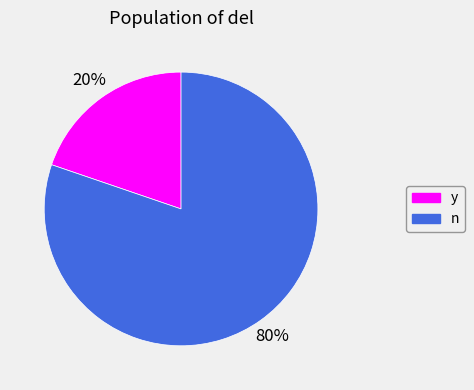

To the nearest percent, what is the difference between the n and y slice percentages?

60%